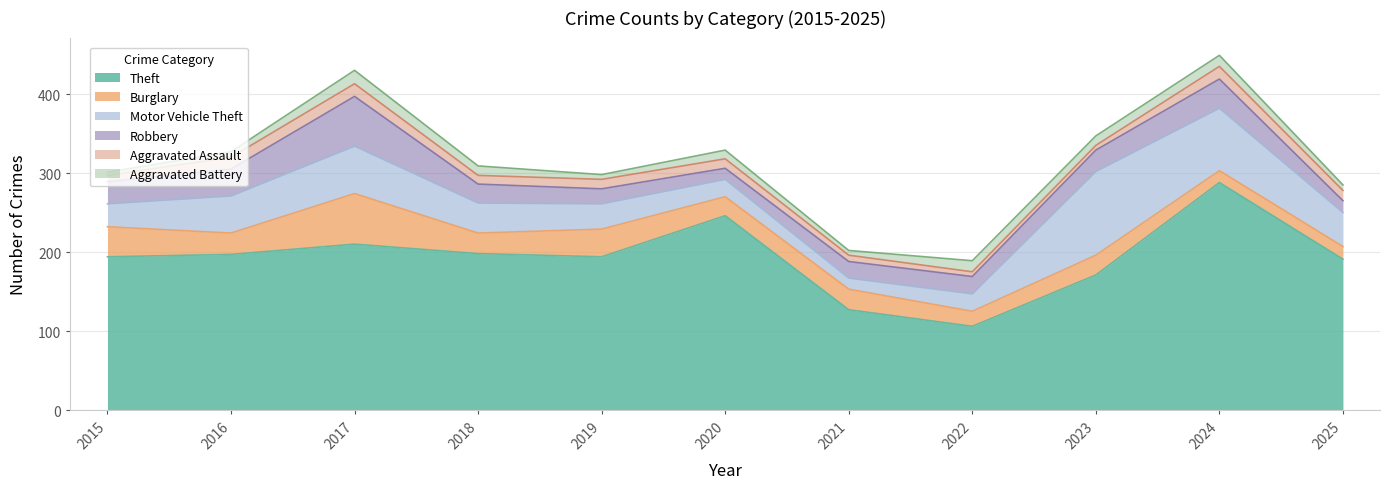

The value of Theft at 2016 is 82. True or false?

False